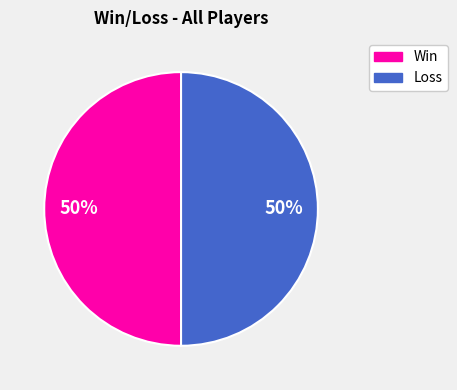

To the nearest percent, what is the average slice percentage?

50%